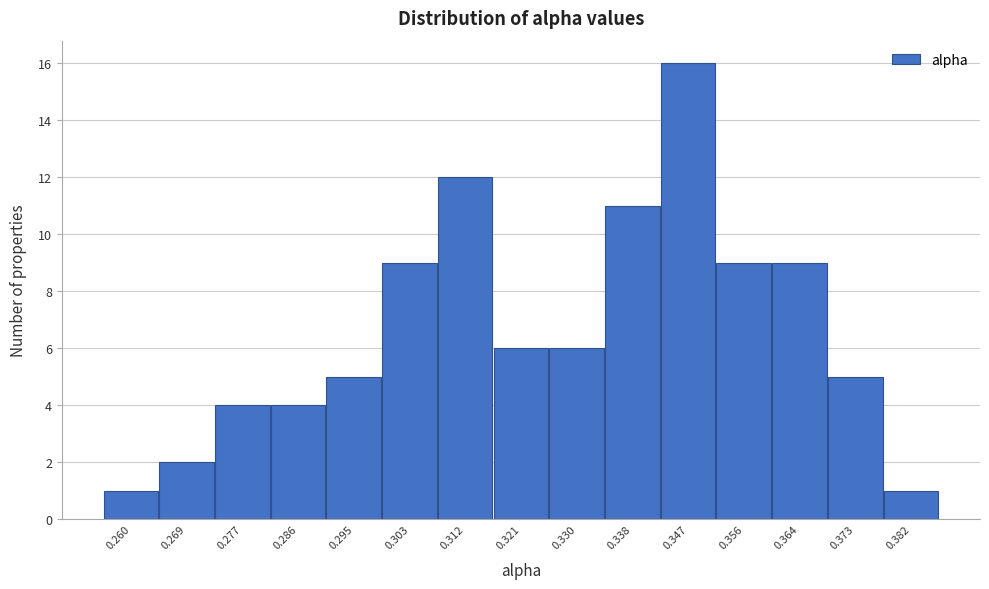

Reading right to left, what are all the values shown in this chart?

1	5	9	9	16	11	6	6	12	9	5	4	4	2	1